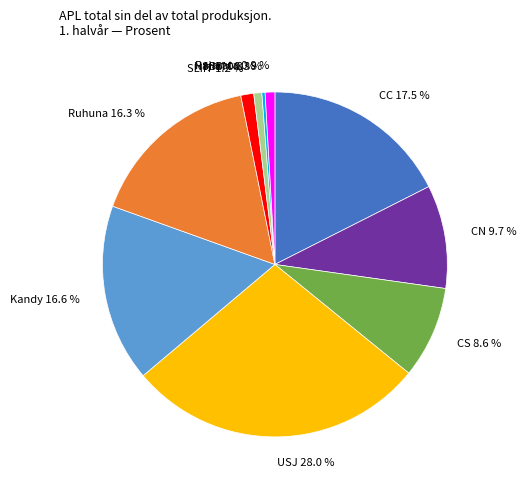

Which has a higher value, CC or USJ?

USJ